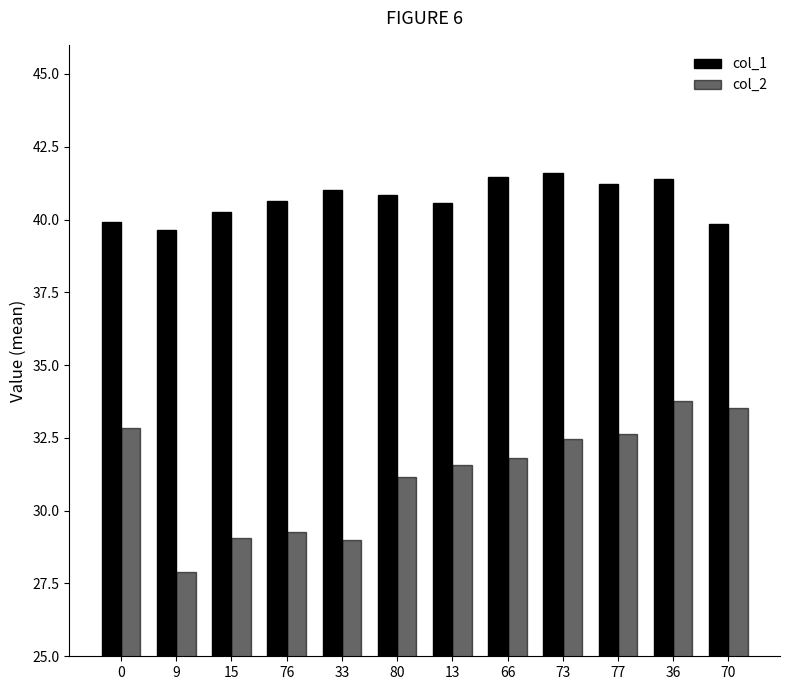

Between 36 and 0, which is larger?

36